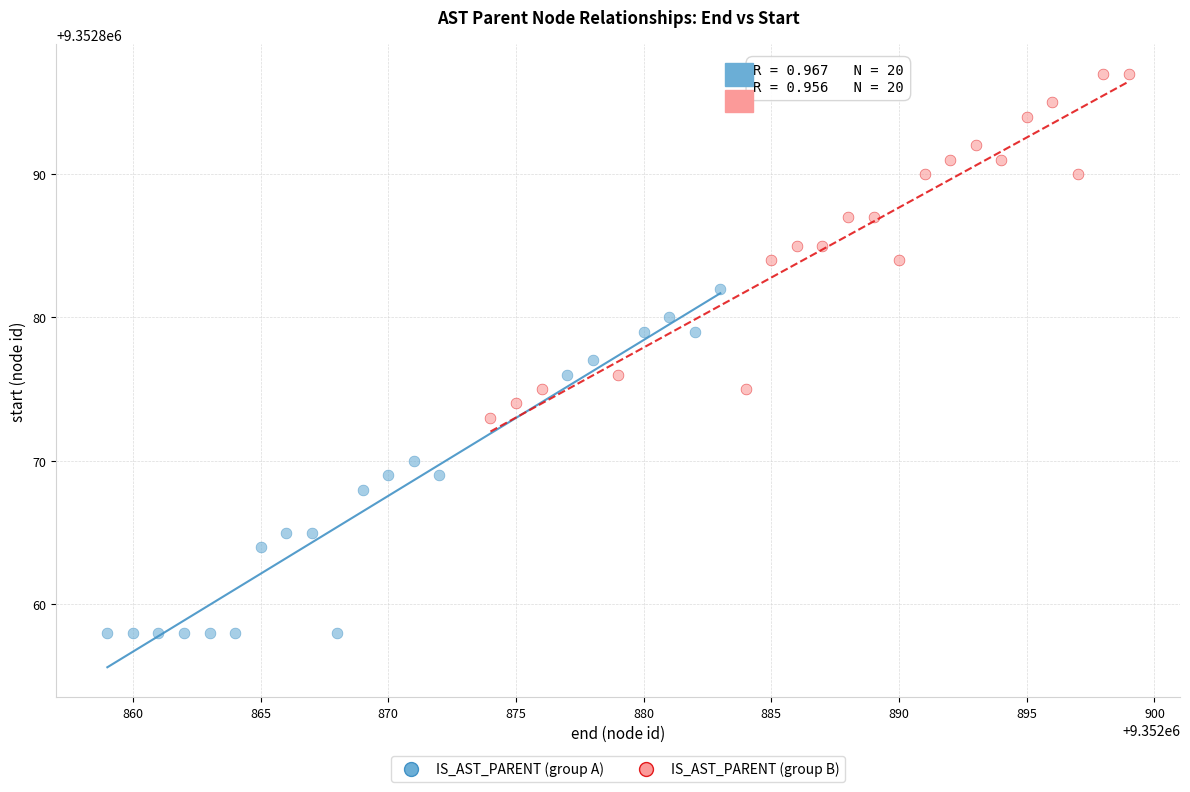

Which series contains the lowest Y value?

IS_AST_PARENT (group A)